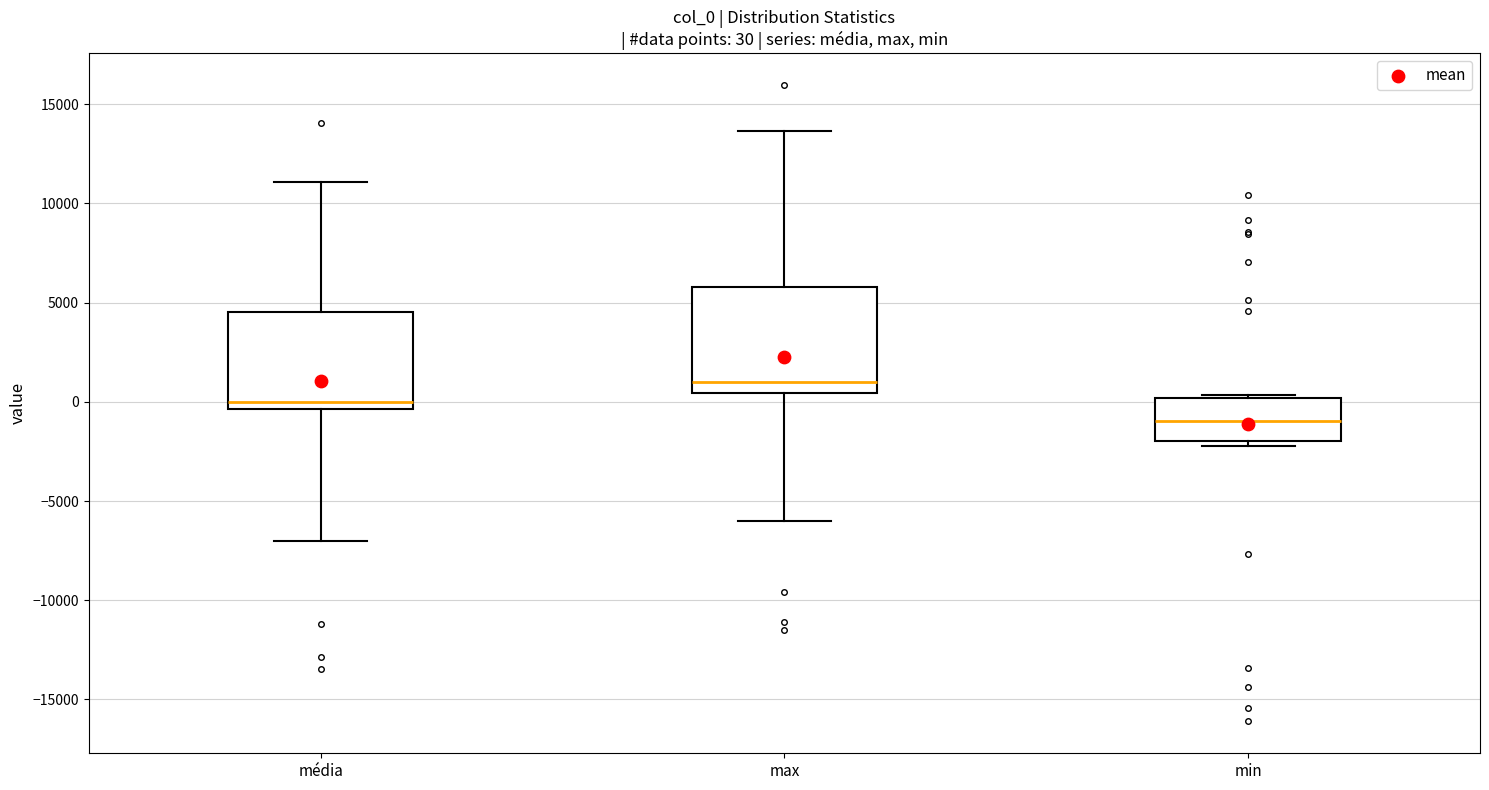

Which box's median line is the lowest?

min